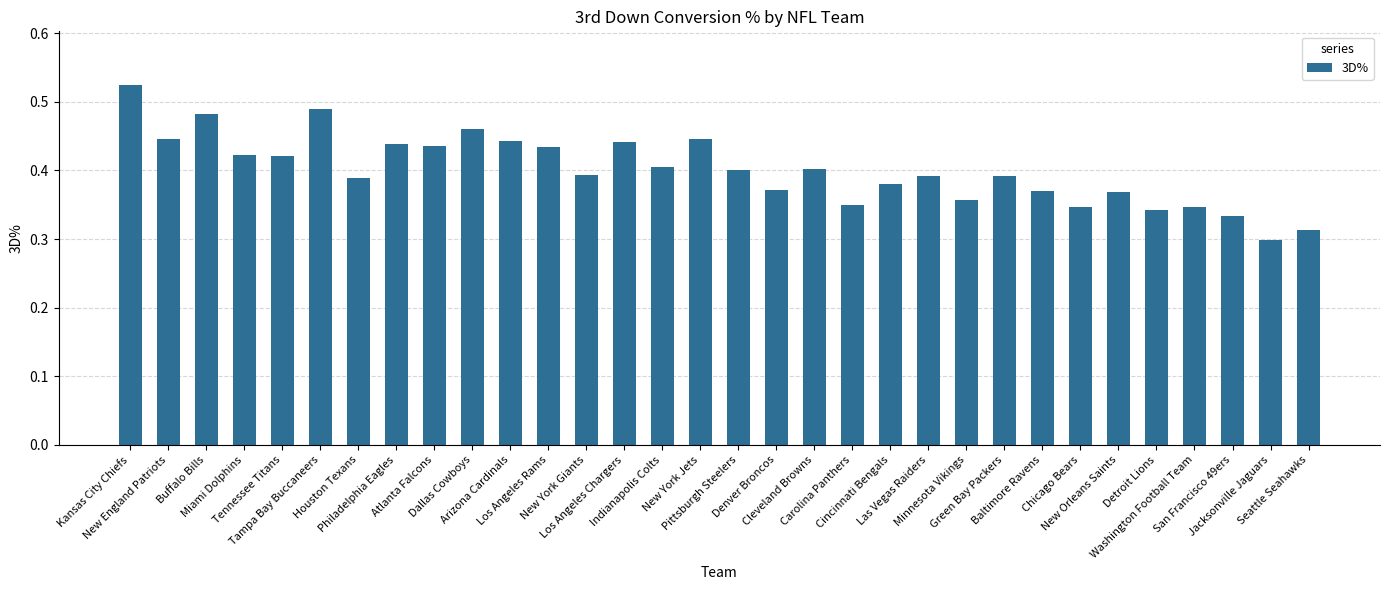

What is the difference between the maximum and minimum values?

0.2